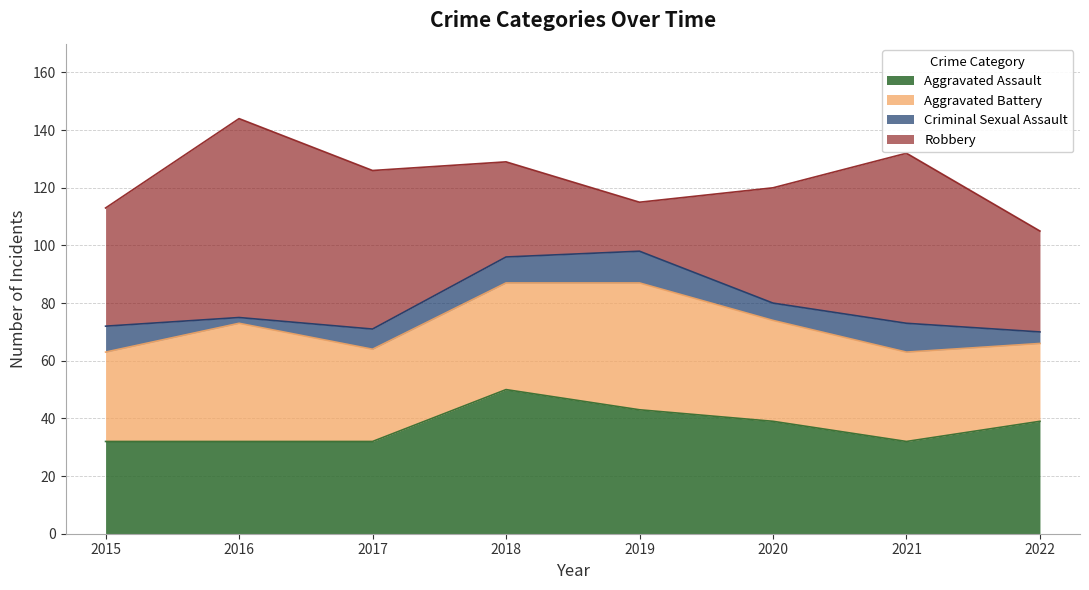

How many categories are shown in the chart?

8